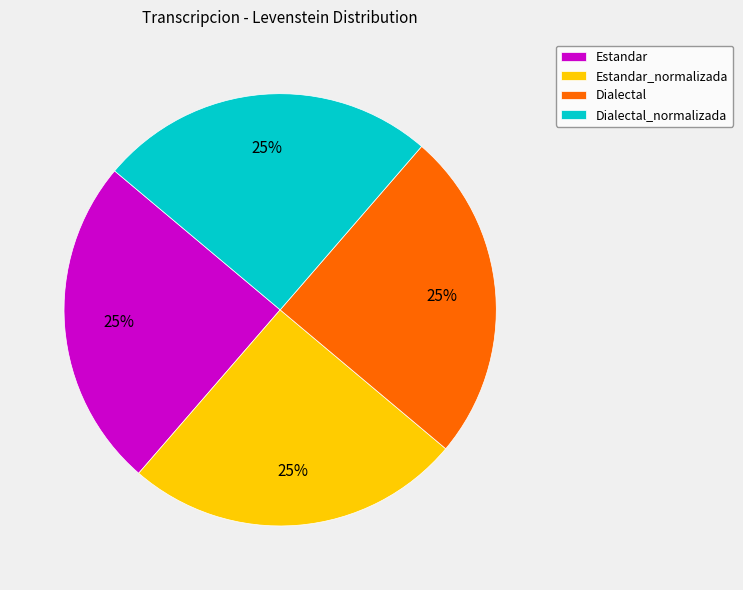

Is there any slice that represents more than half of the pie?

No